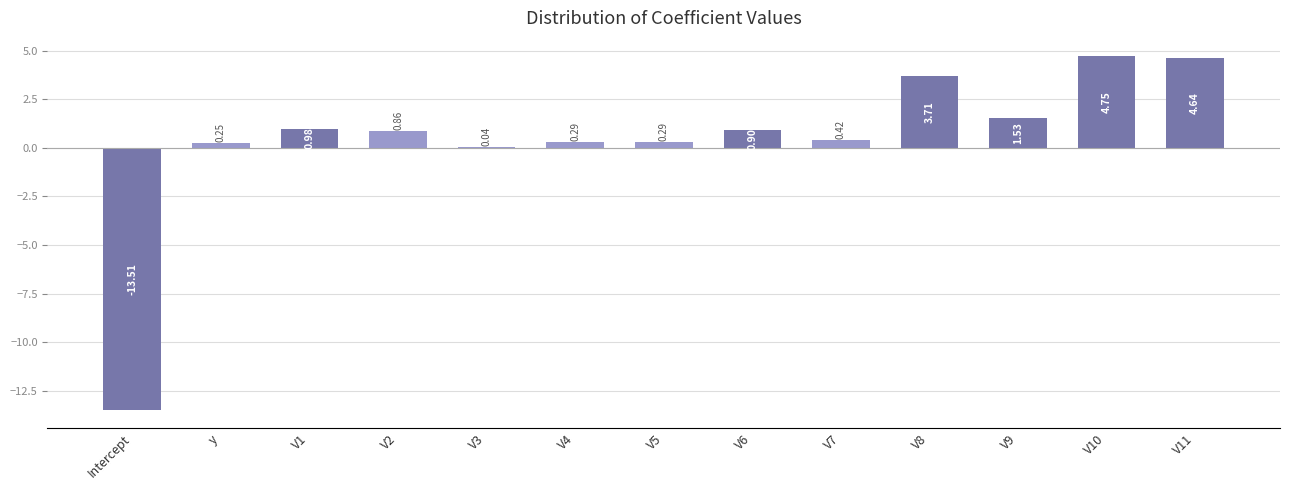

Which has a higher value, y or V6?

V6